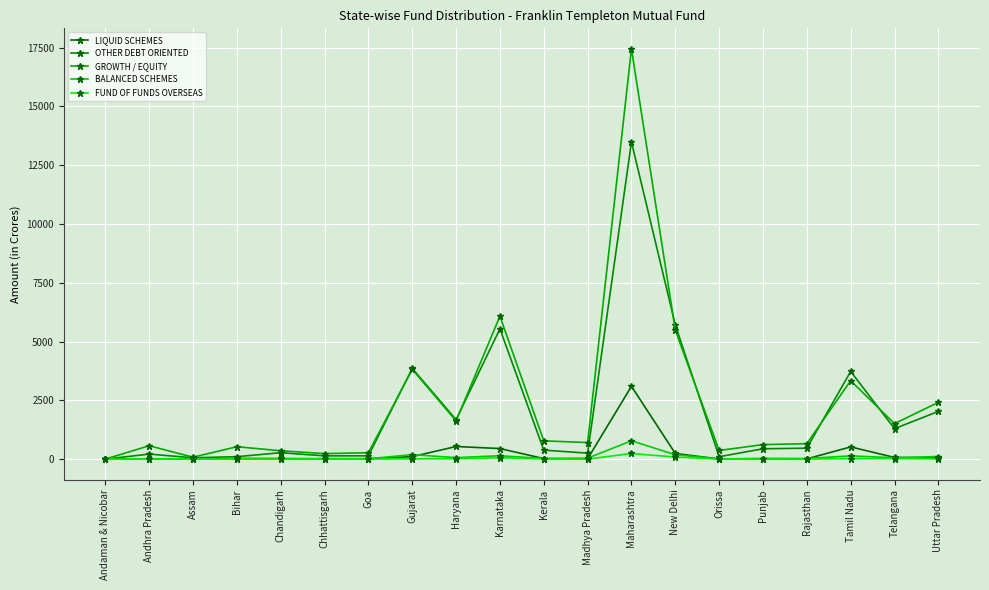

Which category has the highest value across all series?

Maharashtra